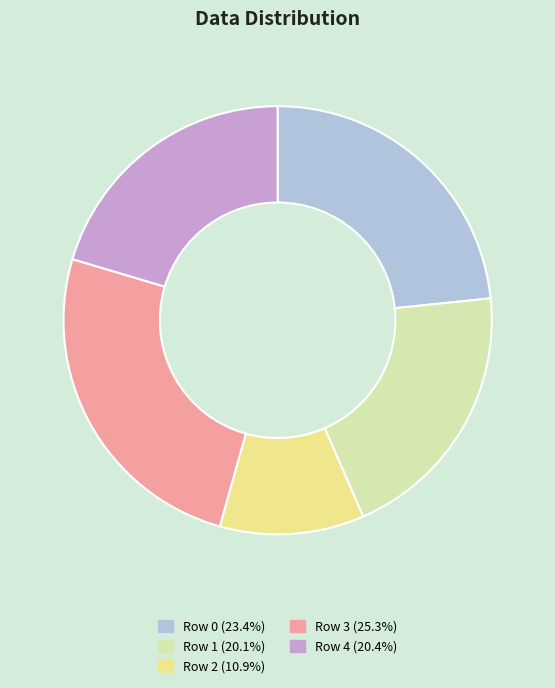

Does Row 3 account for over 50% of the chart?

No